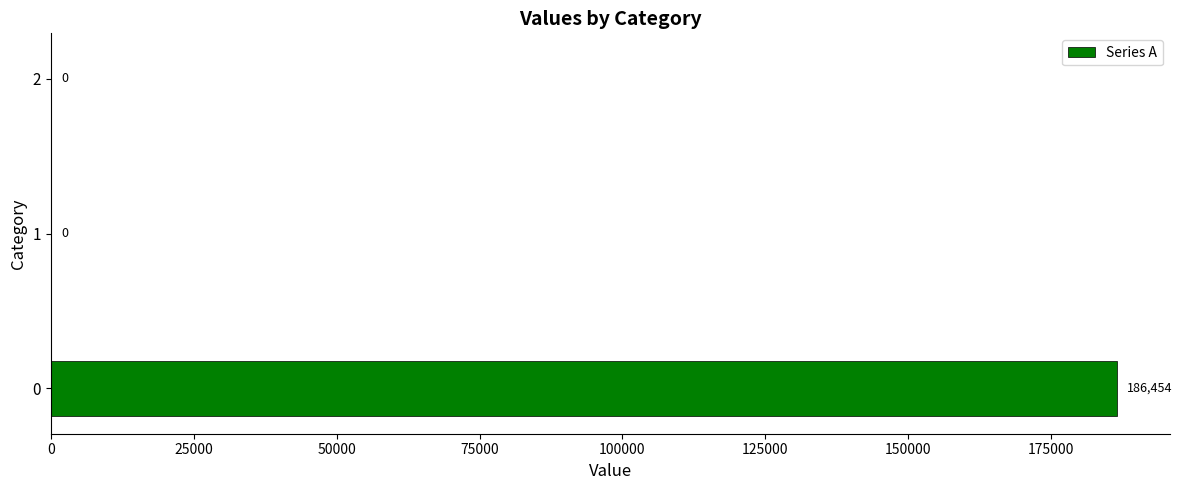

Does the chart contain stacked bars?

No